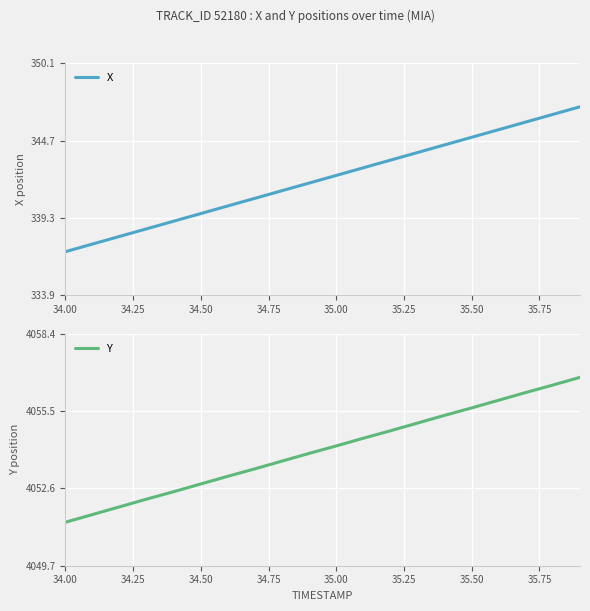

What is the minimum value for X?

336.9